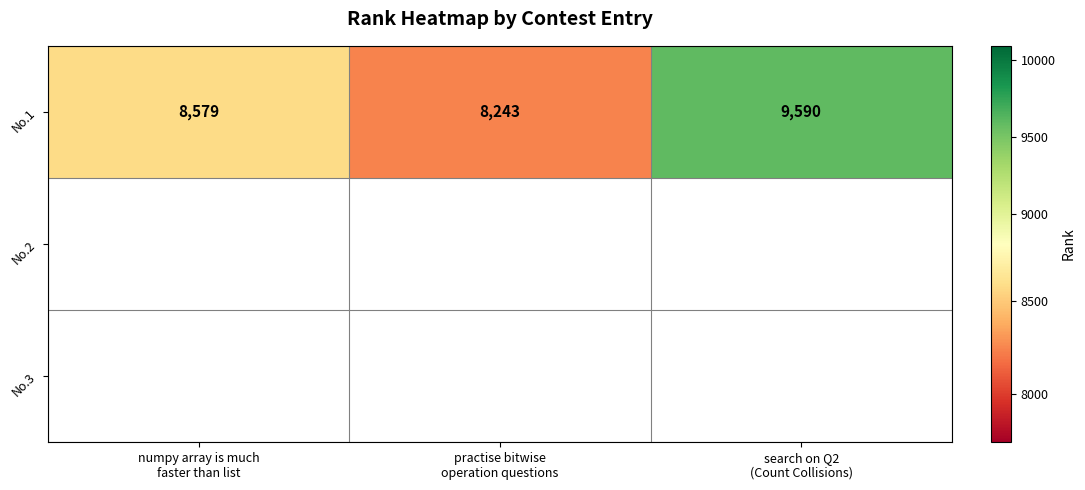

Is it true that the value at numpy array is much
faster than list is 8579?

True